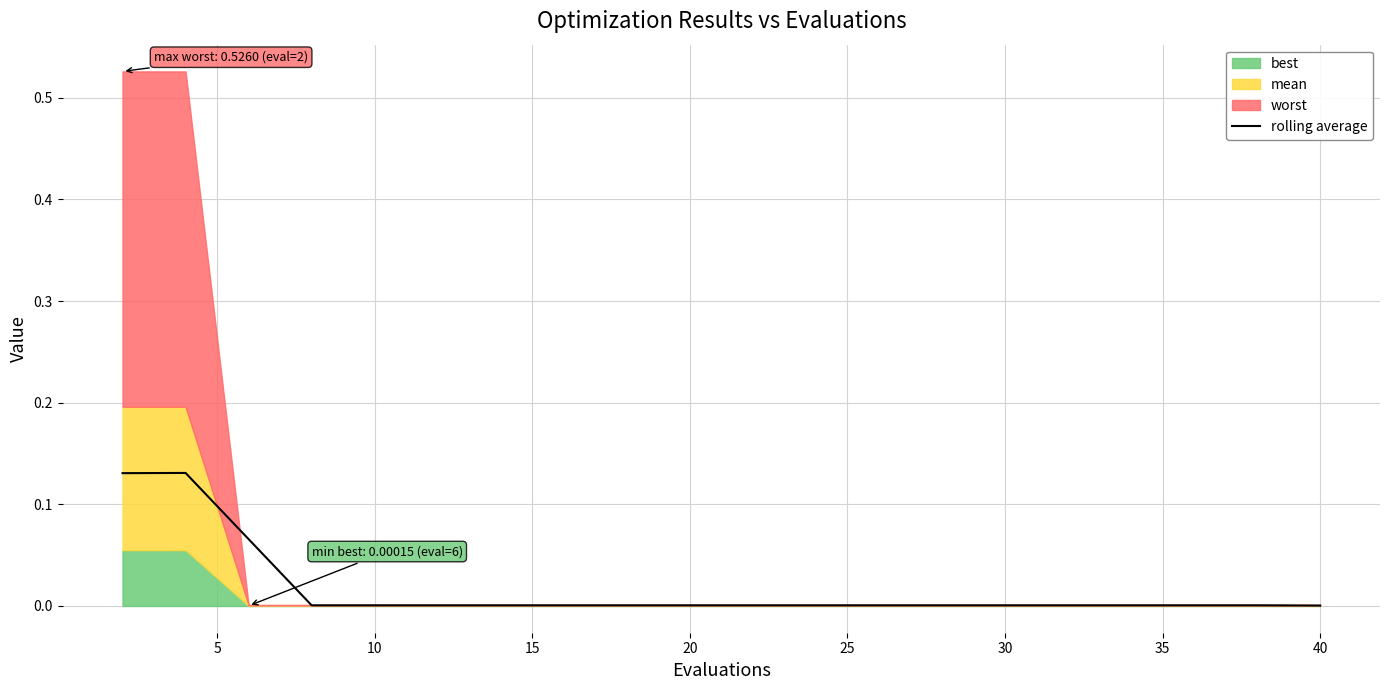

How many points are higher than both their immediate neighbors (excluding endpoints)?

1